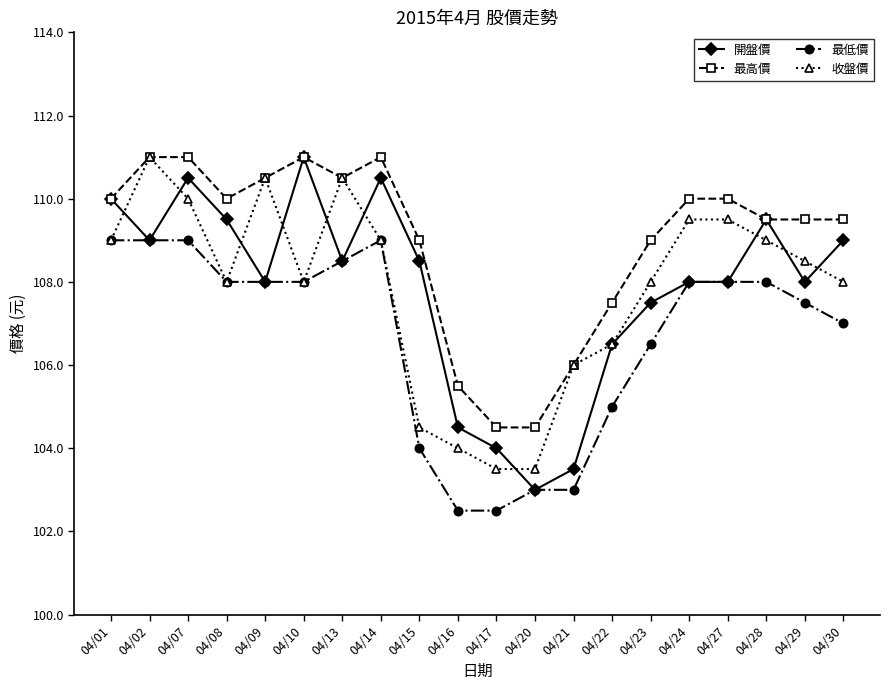

Where is the first local minimum for 最高價?

04/08